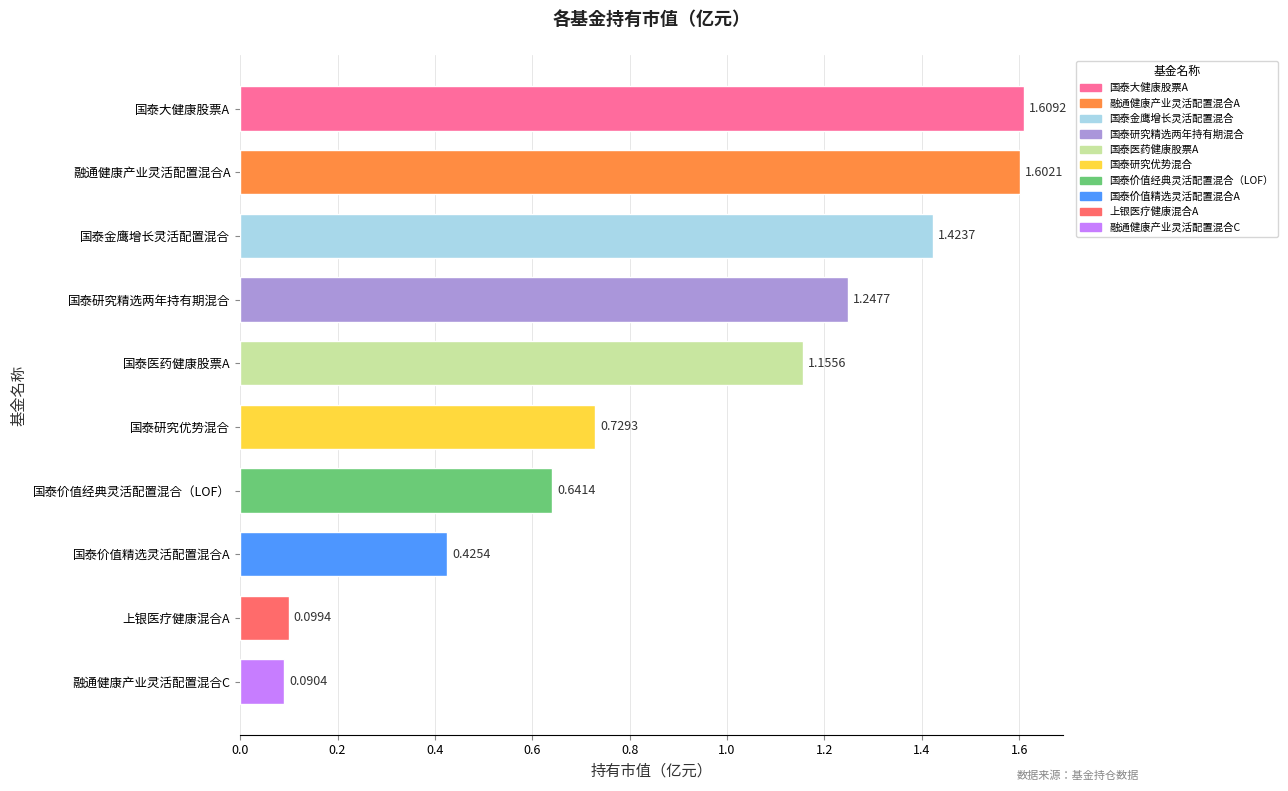

Where is the data nearest to the value 0?

融通健康产业灵活配置混合C